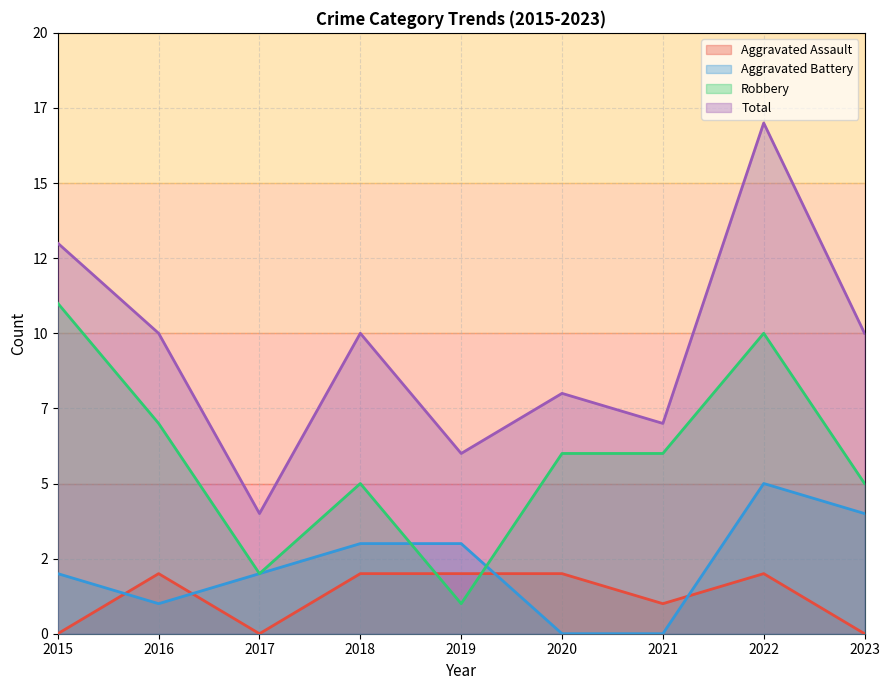

Read the Aggravated Assault value at 2021.

1